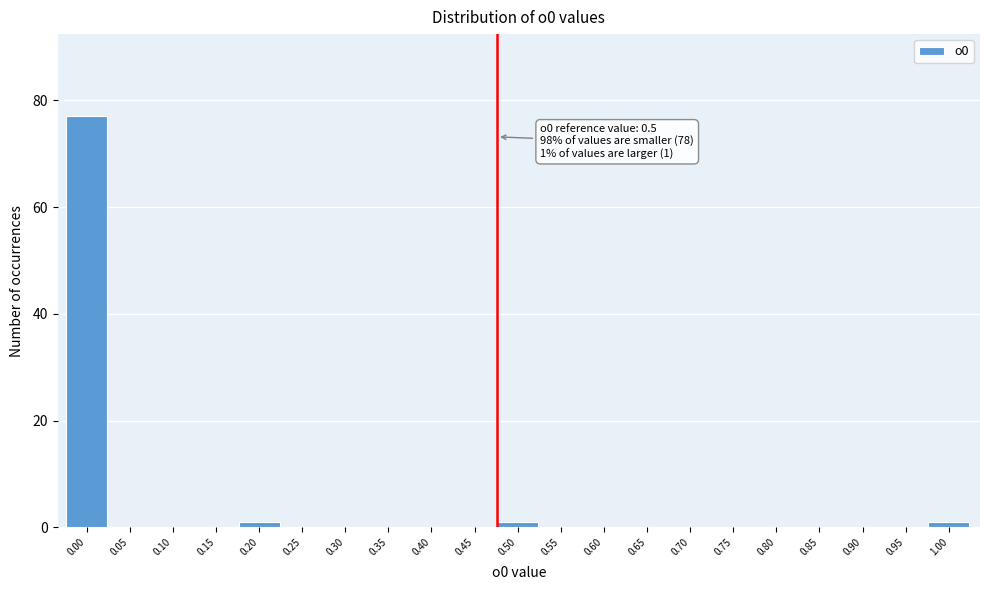

Reading left to right, transcribe all the data shown in this chart.

0.00=77	0.05=0	0.10=0	0.15=0	0.20=1	0.25=0	0.30=0	0.35=0	0.40=0	0.45=0	0.50=1	0.55=0	0.60=0	0.65=0	0.70=0	0.75=0	0.80=0	0.85=0	0.90=0	0.95=0	1.00=1